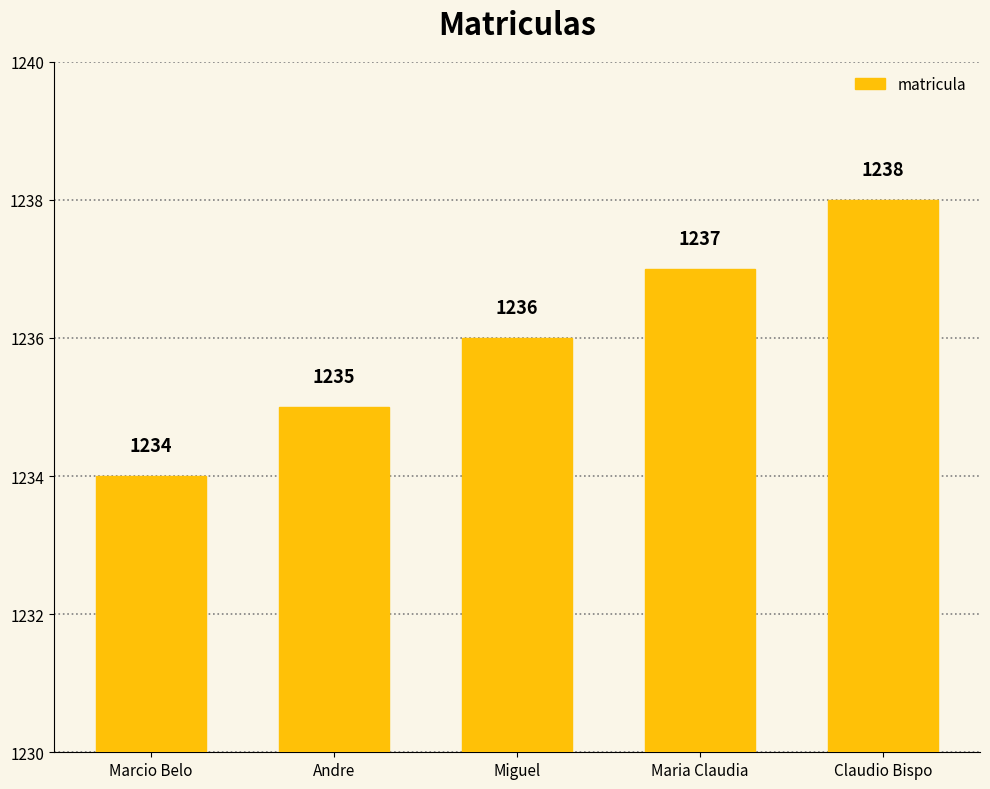

What is the greatest value displayed?

1238